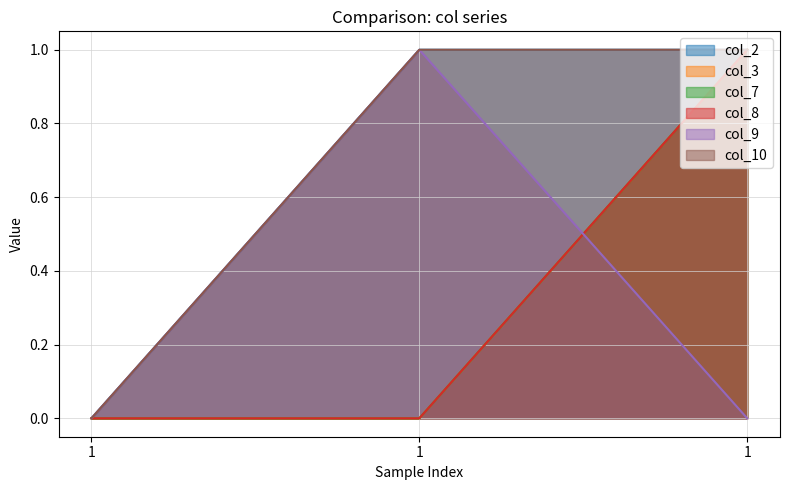

Which series has the largest total across all categories?

col_2